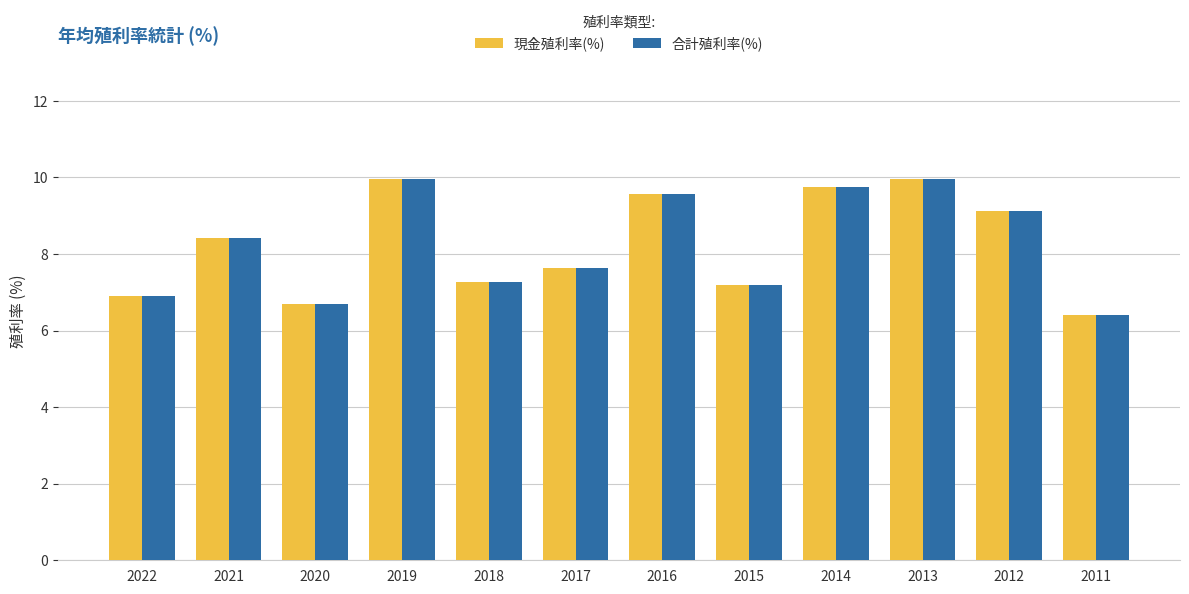

Where does the 合計殖利率(%) series first go above 8?

2021